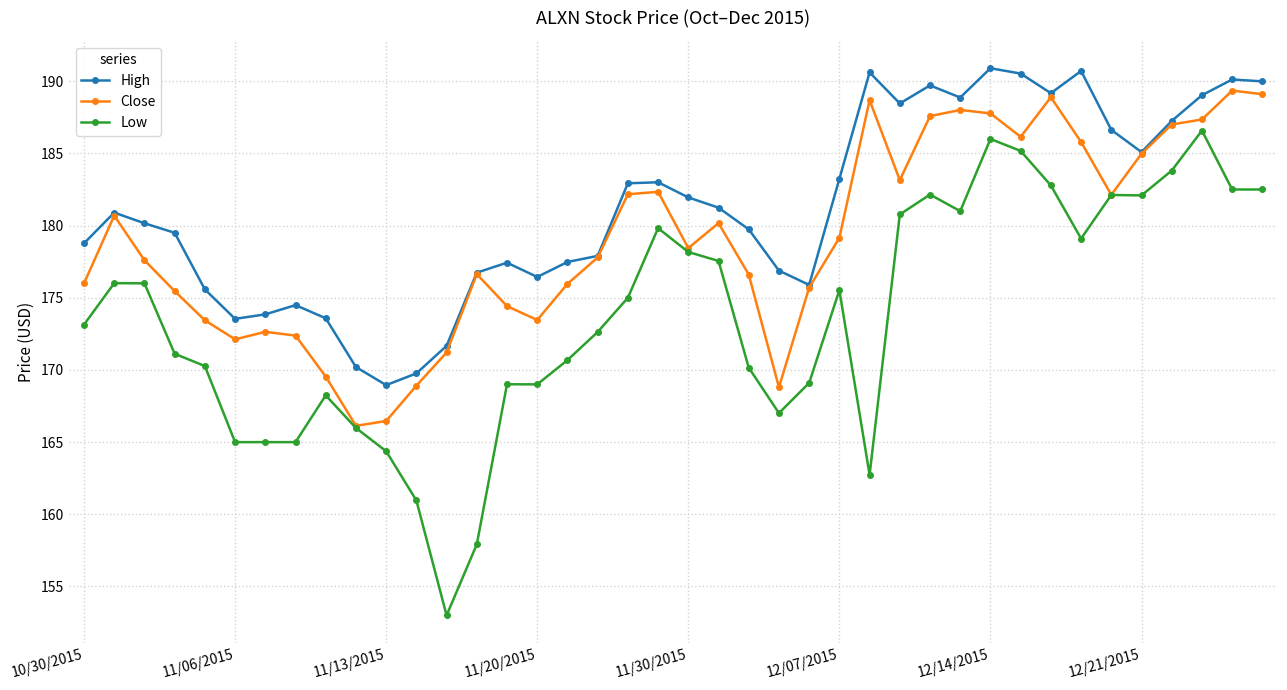

True or false: High and Low cross at least once.

False